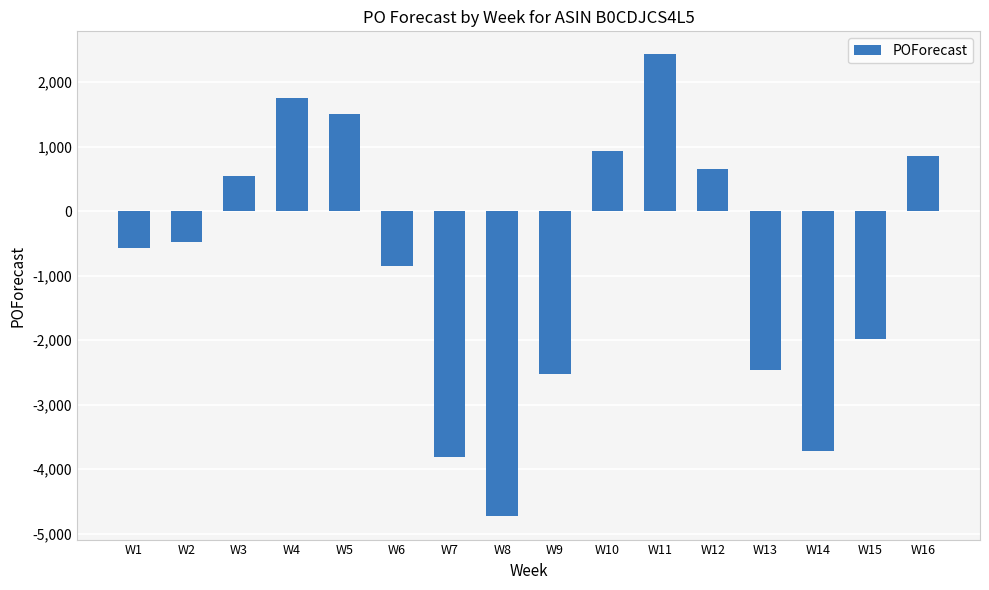

Which has a higher value, W14 or W3?

W3